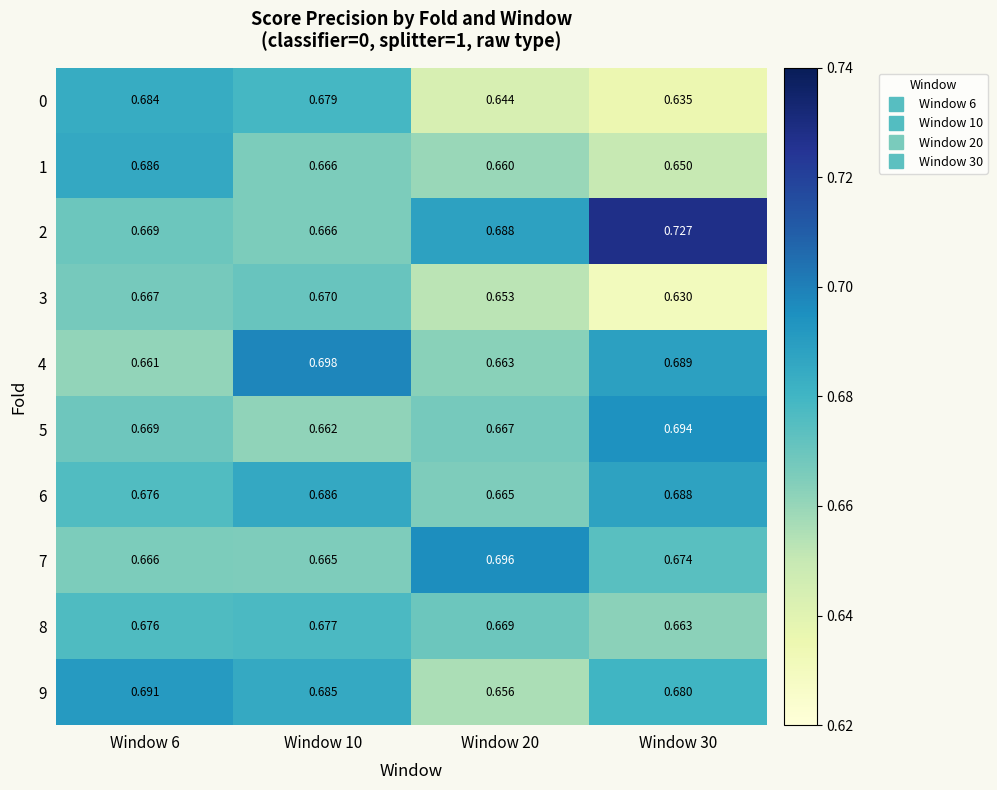

Is the value of 6 at Window 20 greater than the value of 8 at Window 20?

No